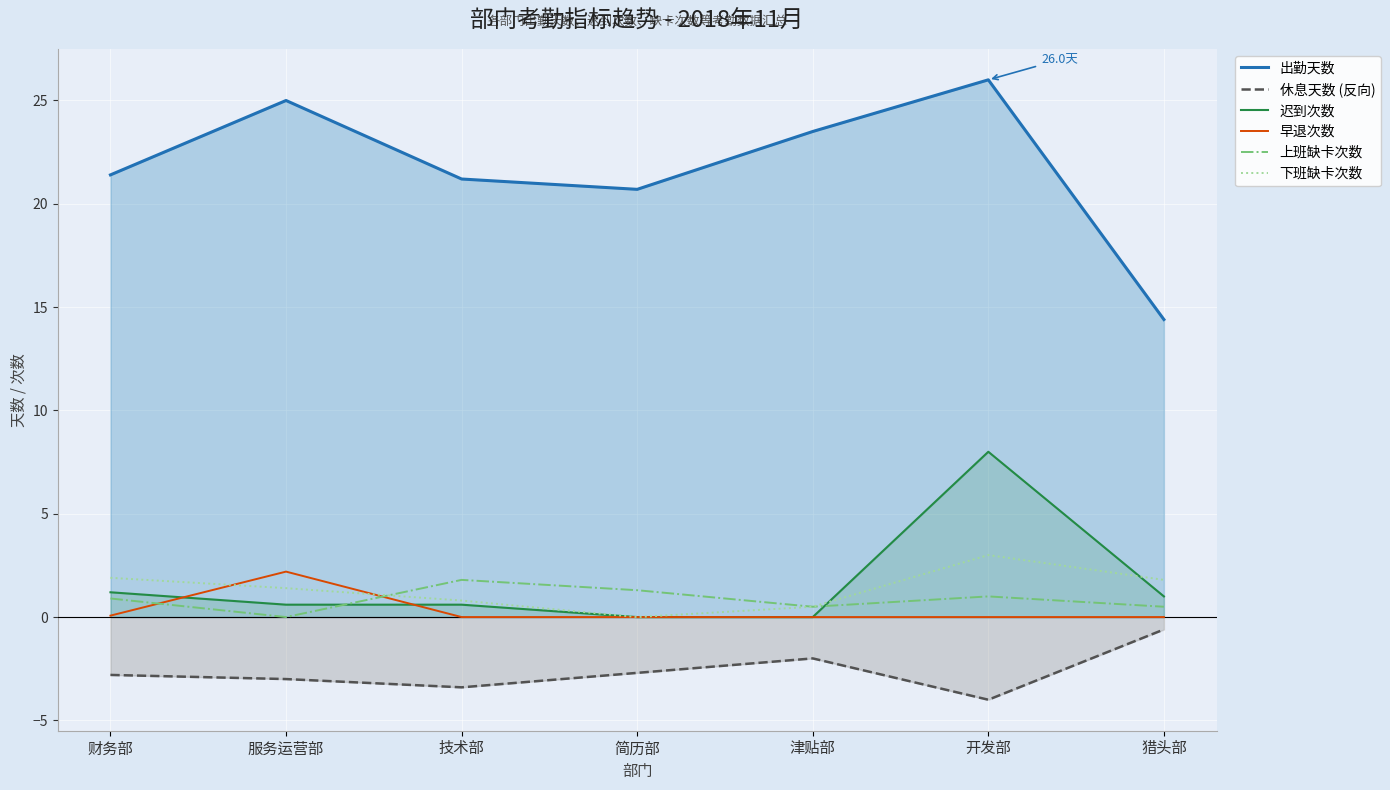

What are all the series names shown in the legend?

出勤天数, 休息天数 (反向), 迟到次数, 早退次数, 上班缺卡次数, 下班缺卡次数